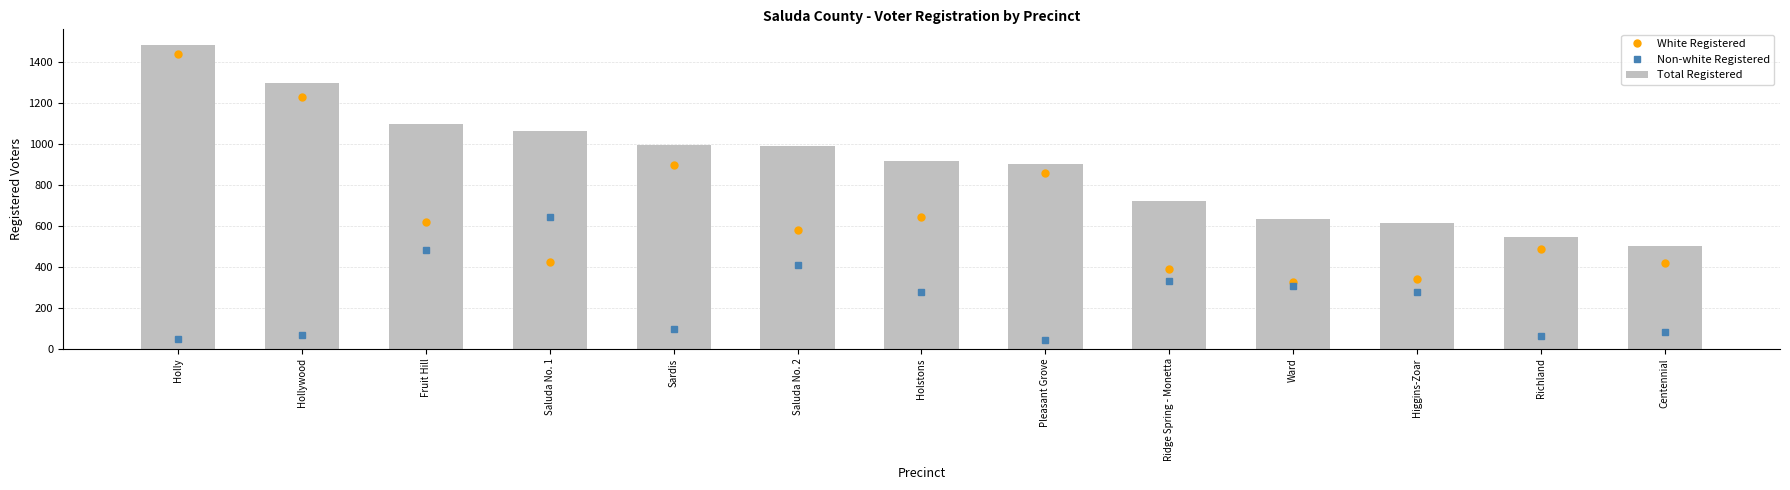

What is the difference between the maximum and minimum values in the White Registered series?

1111